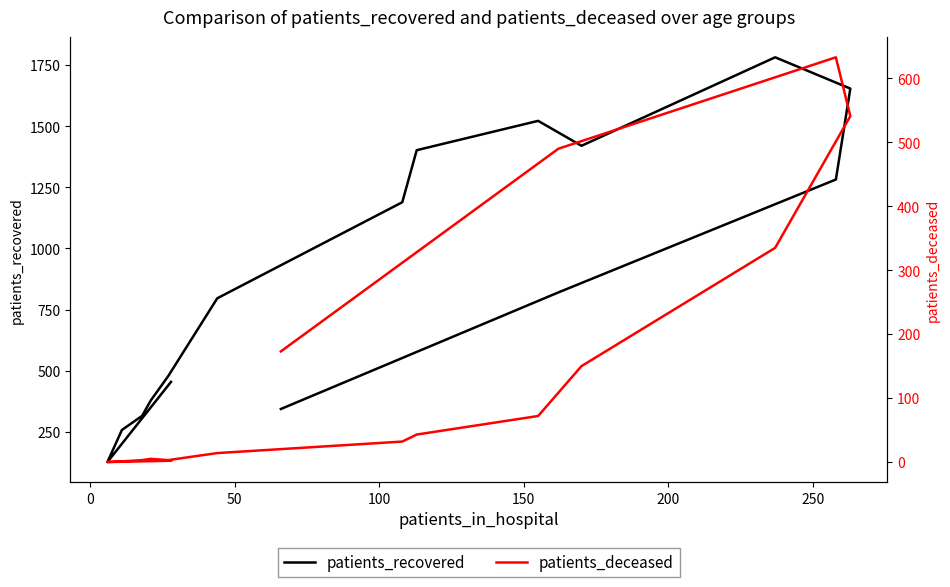

What is the difference between the maximum and minimum values in the patients_deceased series?

633